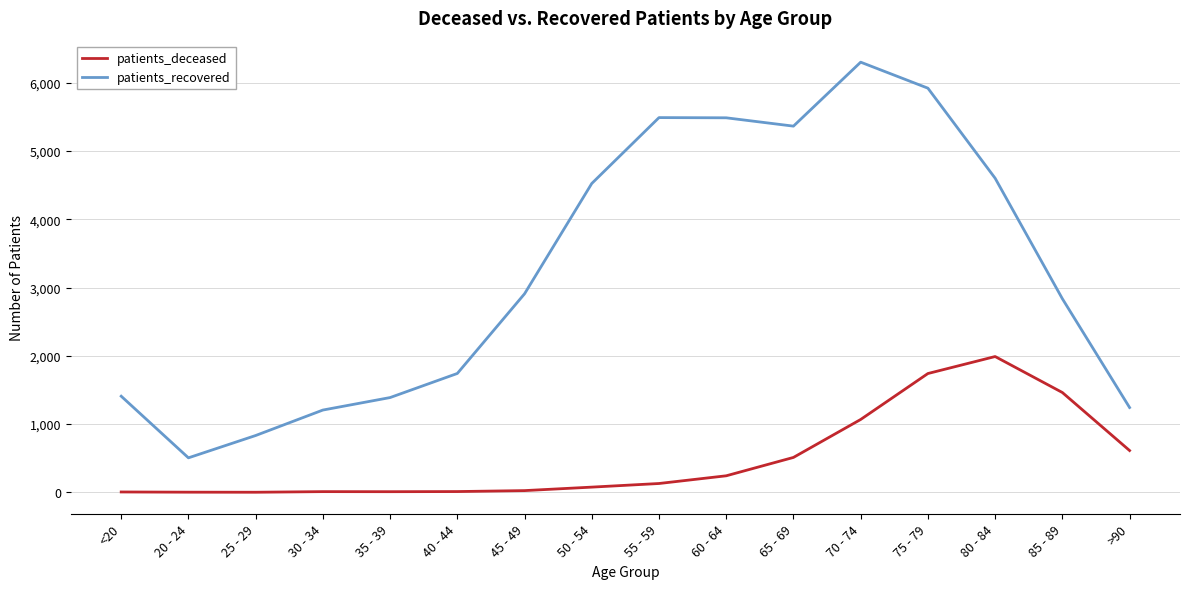

What is the difference between the maximum and minimum values in the patients_recovered series?

5796